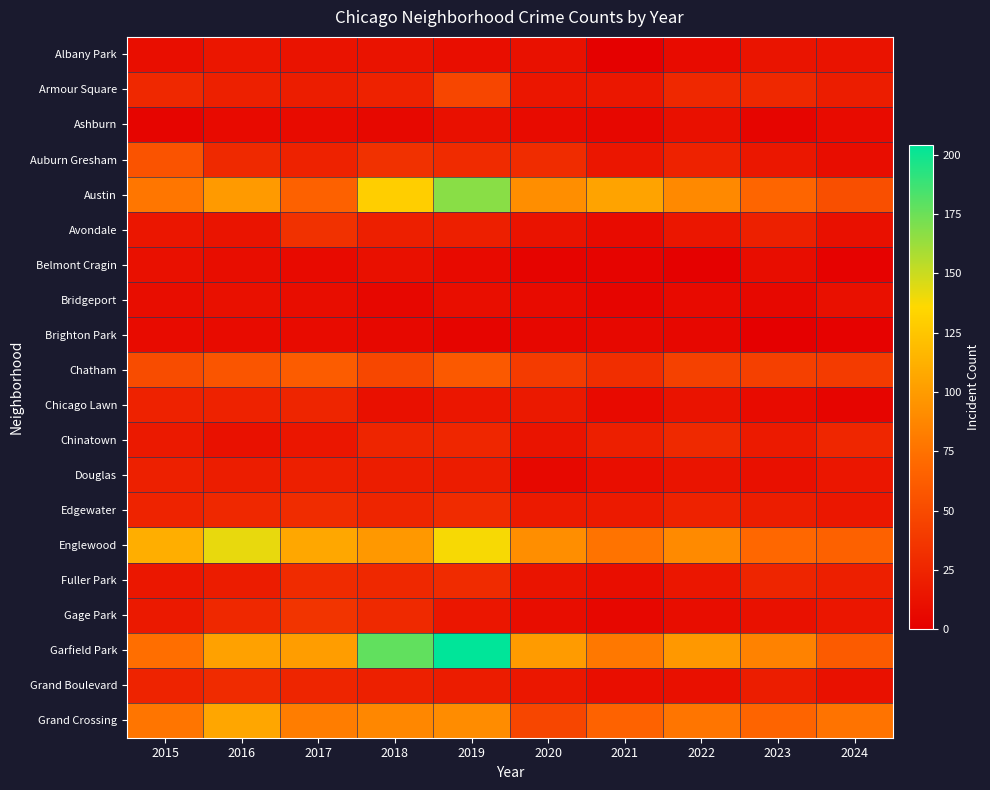

What is the spread (max minus min) of values at 2021?

103